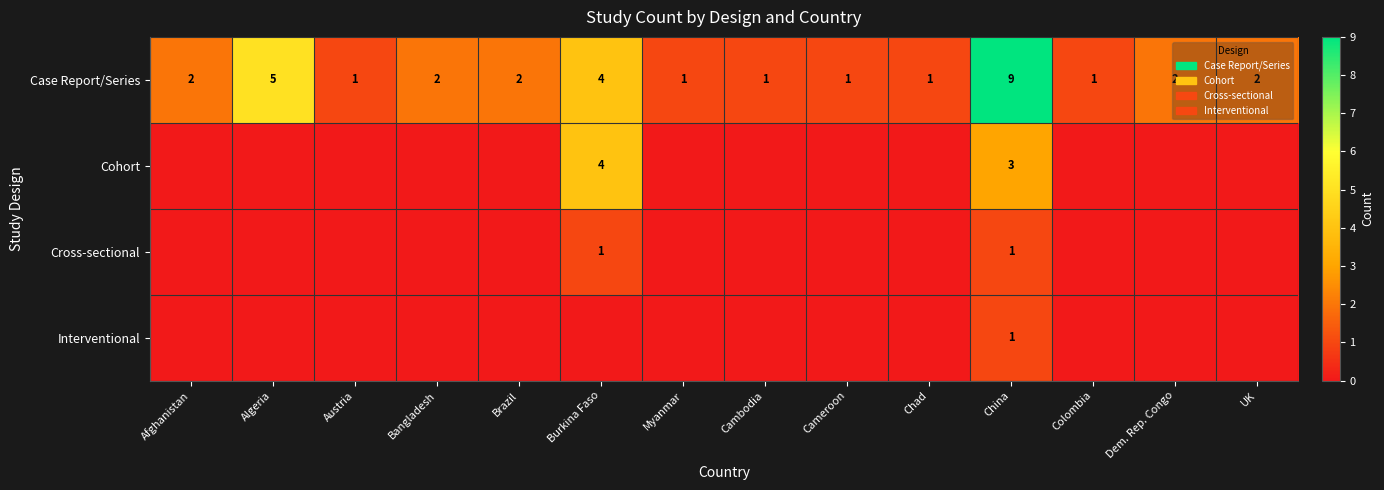

Is it true that Cross-sectional equals 1 at Cameroon?

False